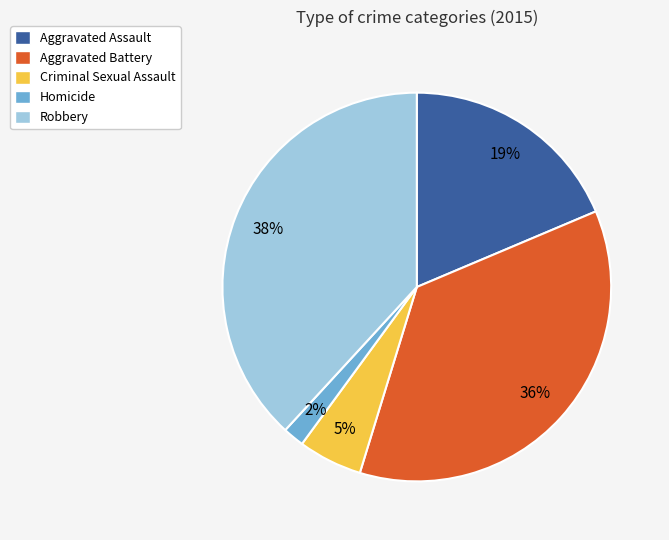

What is the largest slice in the pie chart?

Robbery